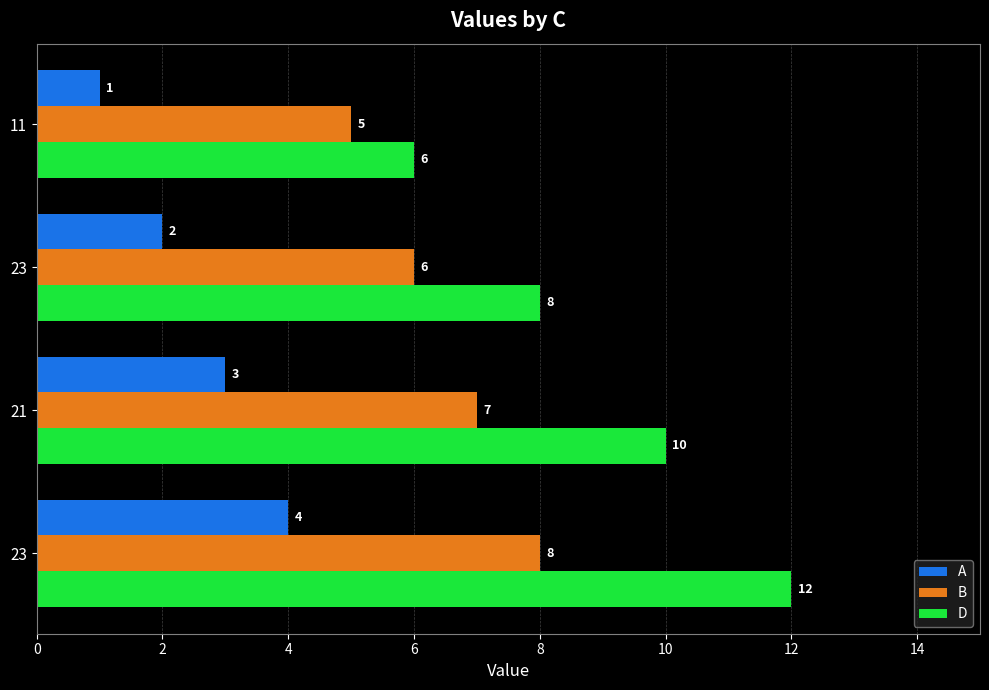

What is the sum of all B values?

26